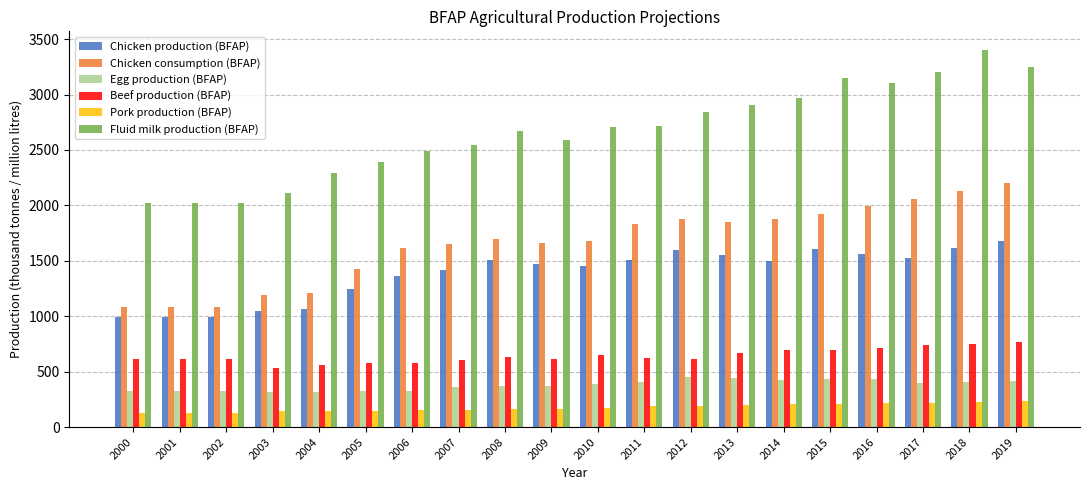

Is it true that Fluid milk production (BFAP) equals 2024.0 at 2002?

True